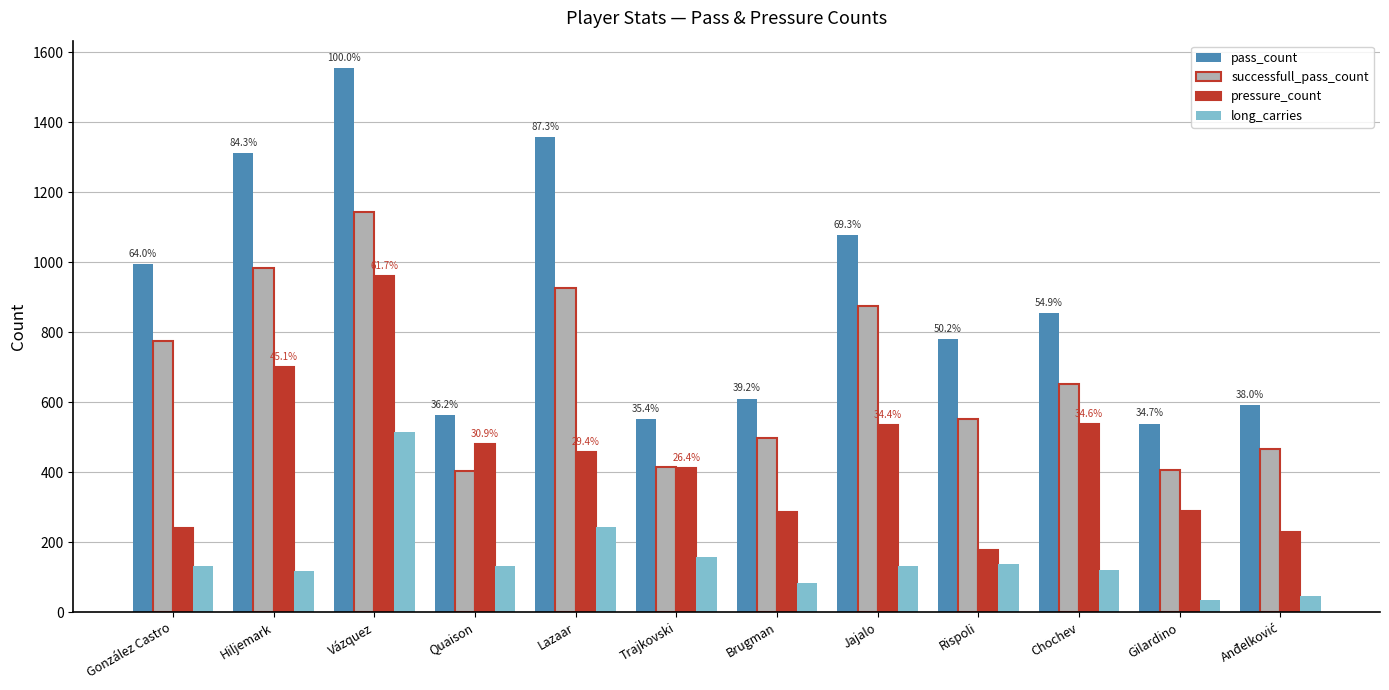

At which label does pass_count reach its peak?

Vázquez